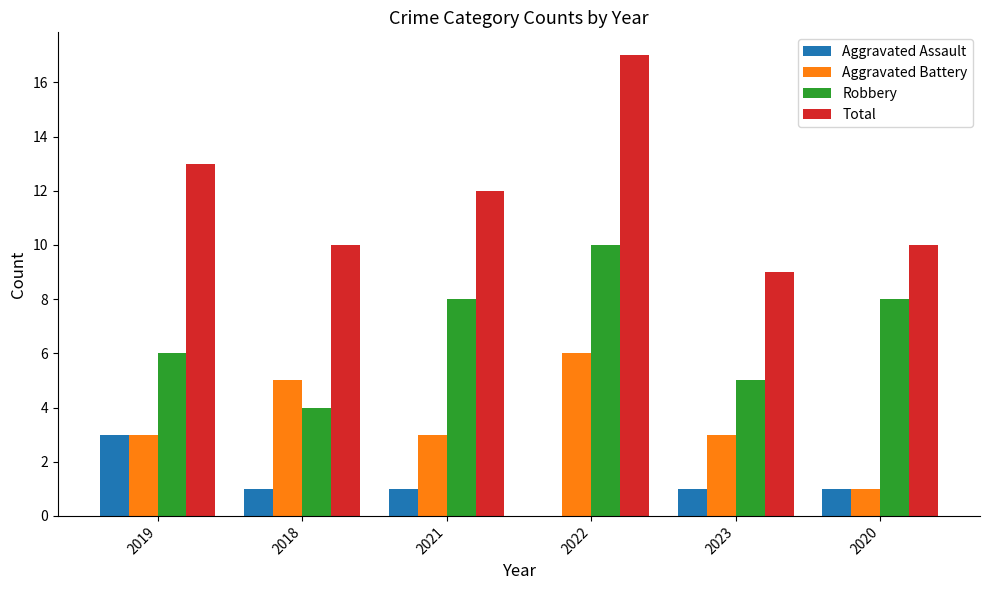

Which category has the highest value across all series?

2022